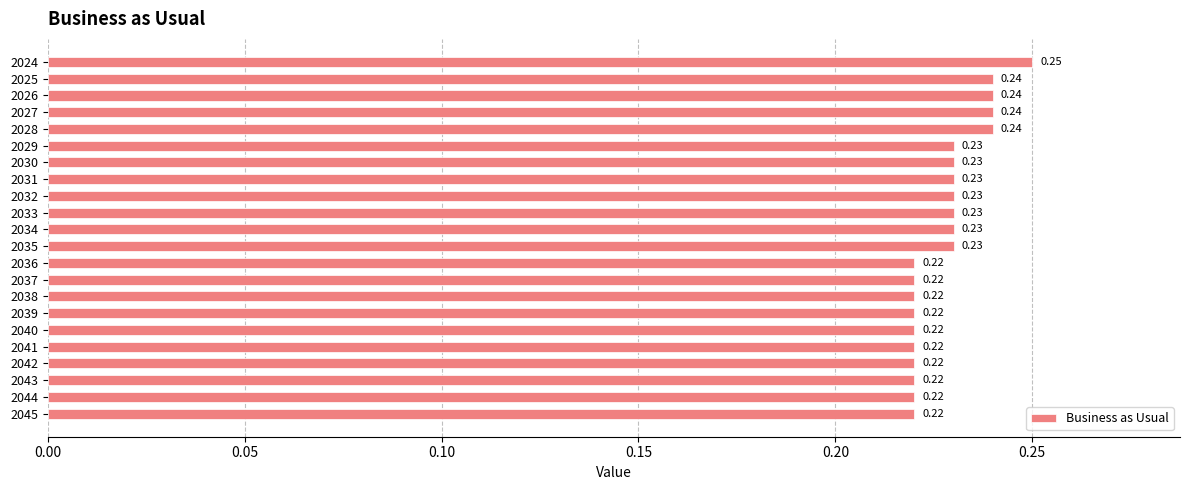

Which has a higher value, 2026 or 2038?

2026